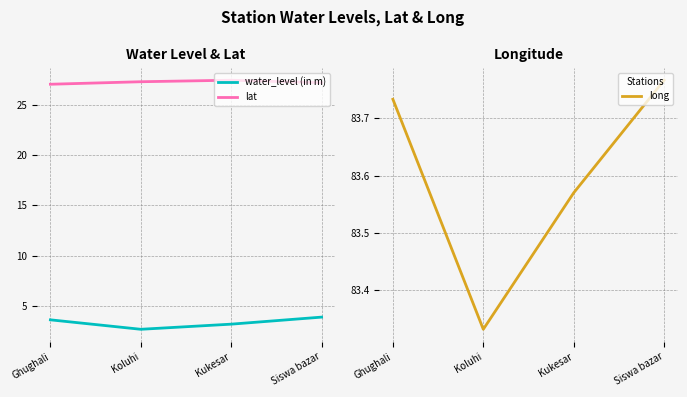

The value of water_level (in m) at Siswa bazar is 3.9. True or false?

True